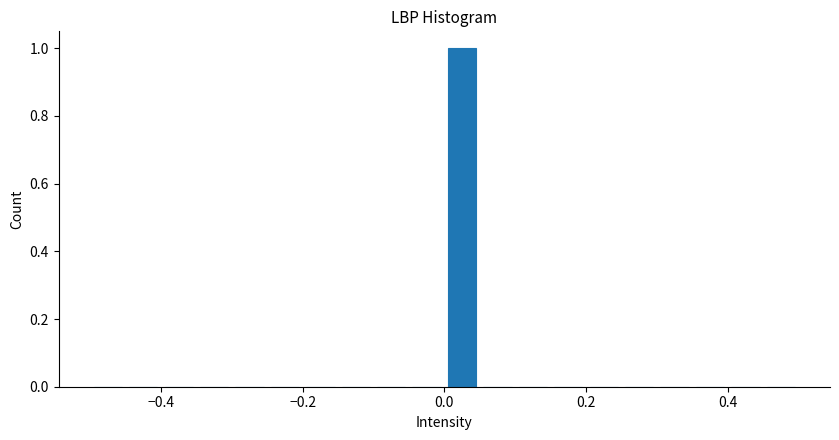

Around what value on the x-axis is the tallest bar? Give the approximate position of its centre, as read against the axis.

0.02